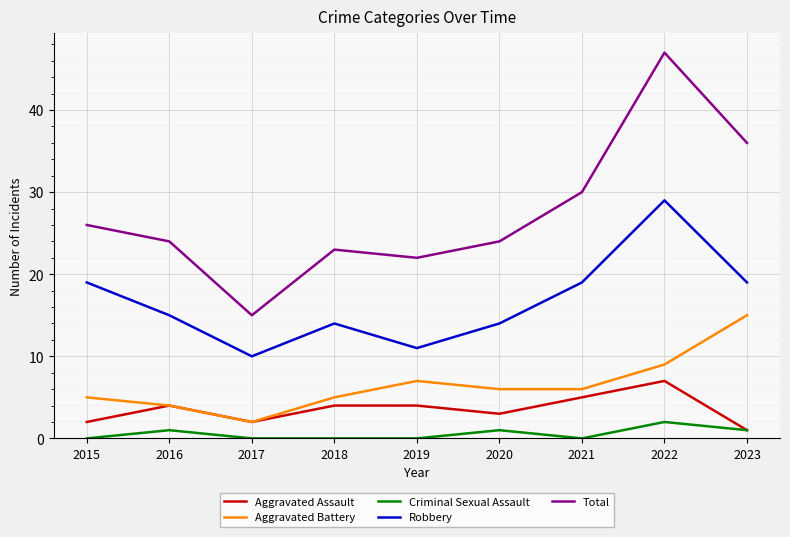

True or false: Robbery and Aggravated Battery cross at least once.

False